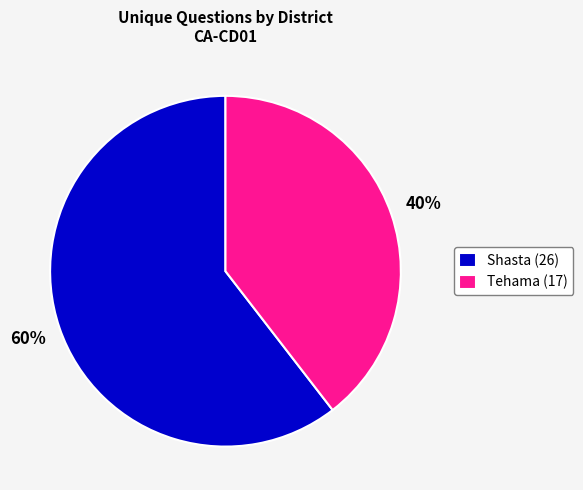

What is the largest slice in the pie chart?

Shasta (26)